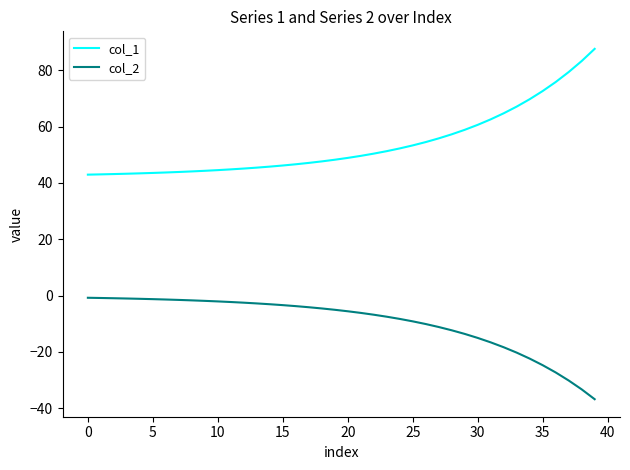

What is the difference between the second highest and second lowest values in the col_1 series?

40.2